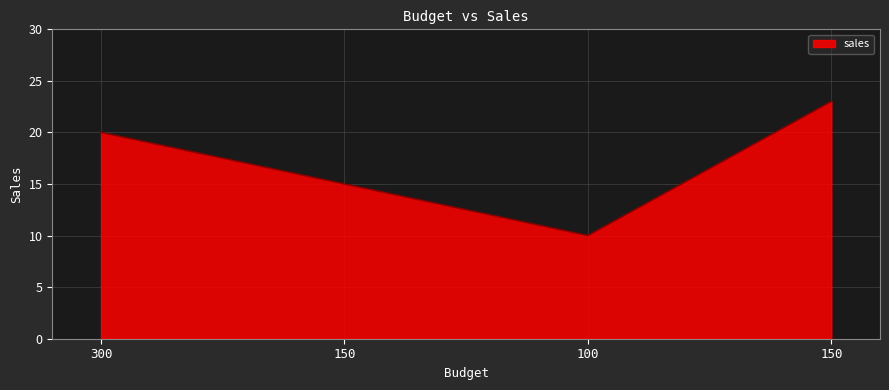

How many distinct data groups are displayed?

1